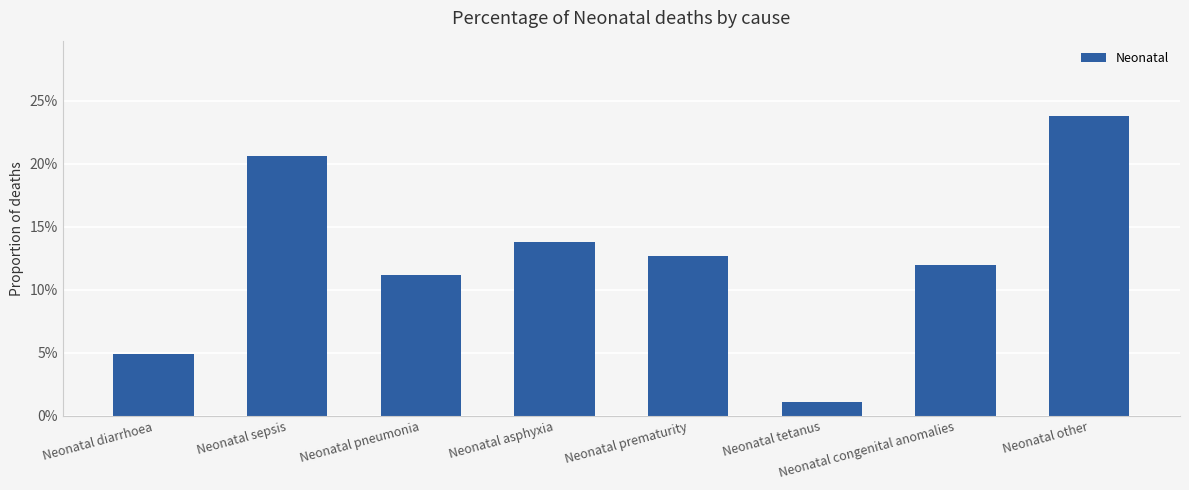

List the labels in order of value, smallest first.

Neonatal tetanus, Neonatal diarrhoea, Neonatal pneumonia, Neonatal congenital anomalies, Neonatal prematurity, Neonatal asphyxia, Neonatal sepsis, Neonatal other